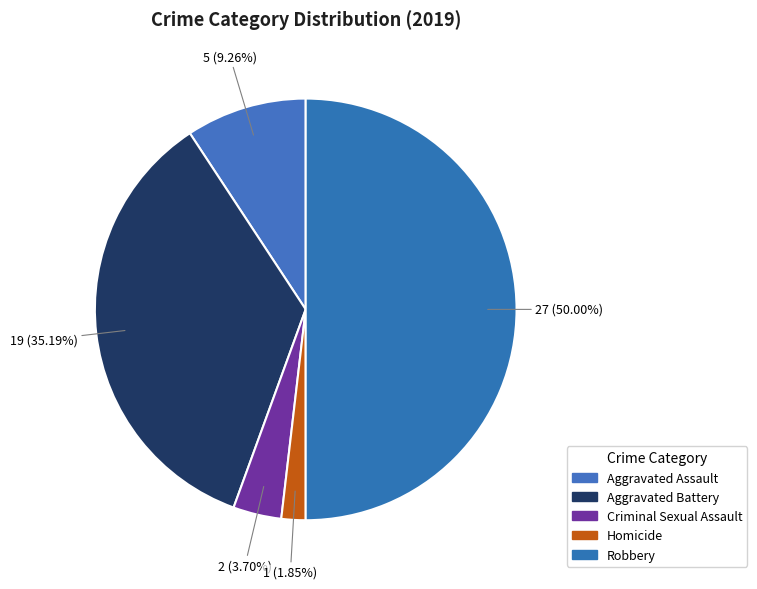

Is it true that Aggravated Battery is 50% of the pie?

False